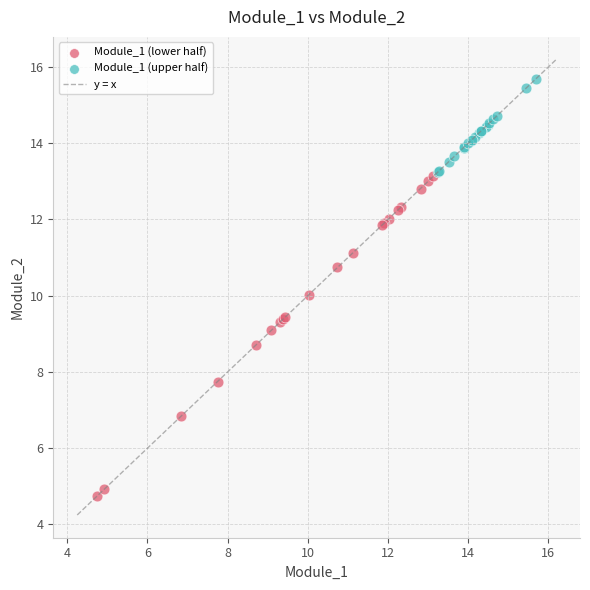

Which series reaches the minimum Y coordinate?

Module_1 (lower half)